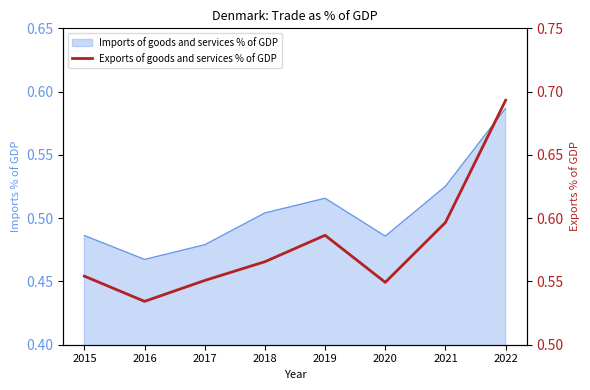

Reading left to right, what are all the values shown in this chart?

0.6	0.5	0.6	0.6	0.6	0.5	0.6	0.7